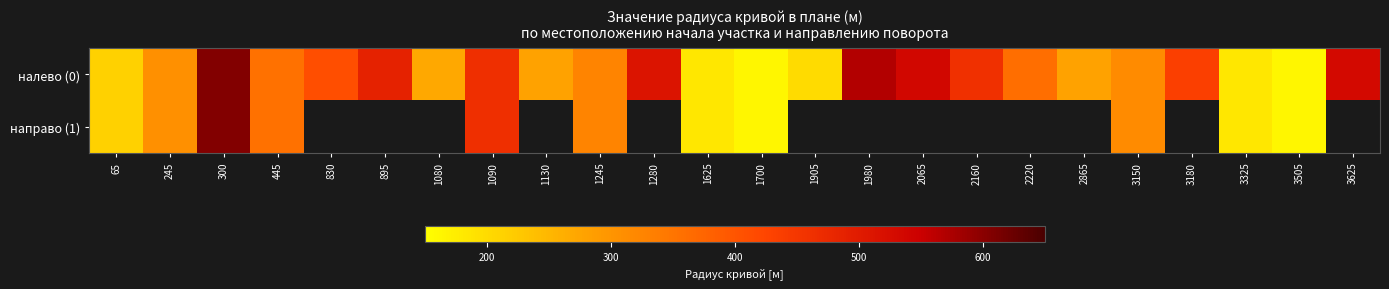

What is the sum of all налево (0) values?

8616.0